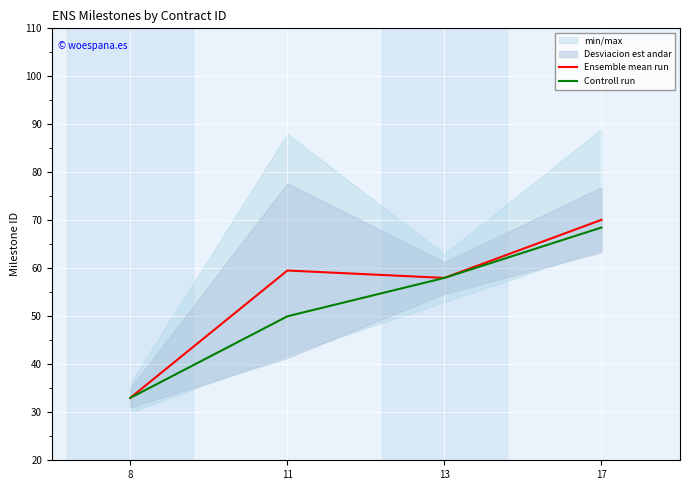

How many categories are shown in the chart?

4